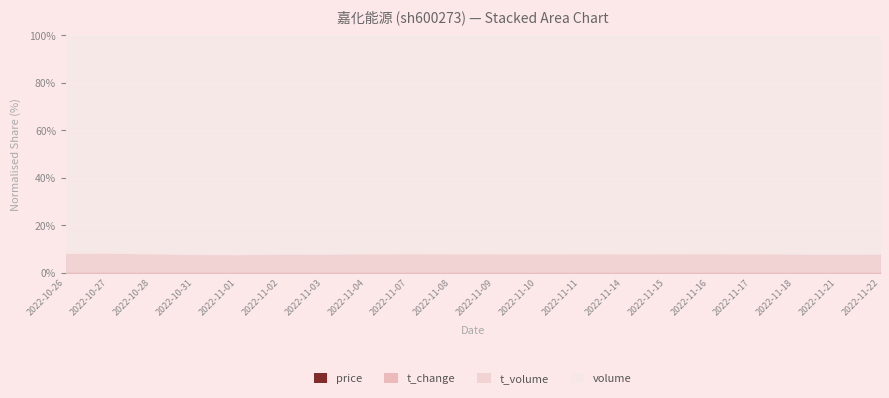

True or false: t_volume has a value of 7946.6 at 2022-11-09.

False